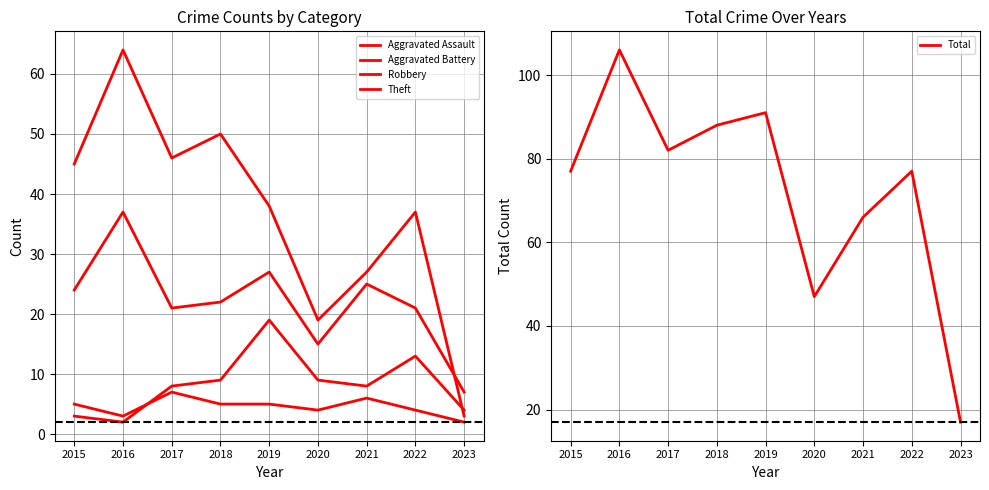

In Aggravated Assault, how many points are lower than both neighbors (excluding endpoints)?

2